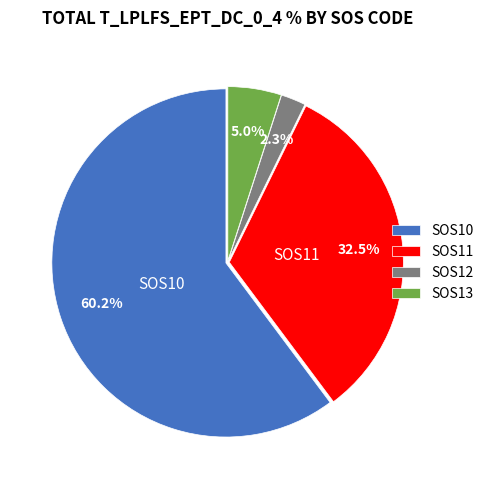

To the nearest percent, what is the difference between the SOS13 and SOS10 slice percentages?

55%